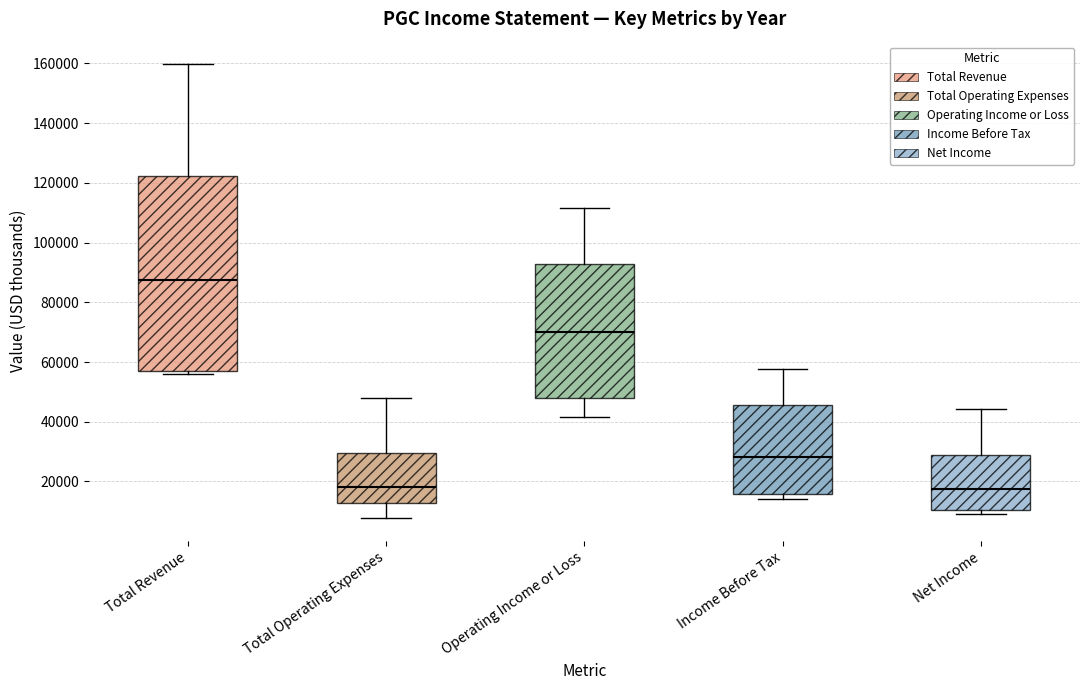

Reading left to right, read every box against the y-axis: the position of its median line, the range the box covers, and the ends of its whiskers. The values are not printed on the chart, so give them approximately, as read against the axis.

Total Revenue: median 88000, box 56000 to 122000, whiskers 56000 (just below the box's lower edge) to 160000
Total Operating Expenses: median 18000, box 12000 to 30000, whiskers 8000 to 48000
Operating Income or Loss: median 70000, box 48000 to 94000, whiskers 42000 to 112000
Income Before Tax: median 28000, box 16000 to 46000, whiskers 14000 to 58000
Net Income: median 18000, box 10000 to 30000, whiskers 10000 (just below the box's lower edge) to 44000